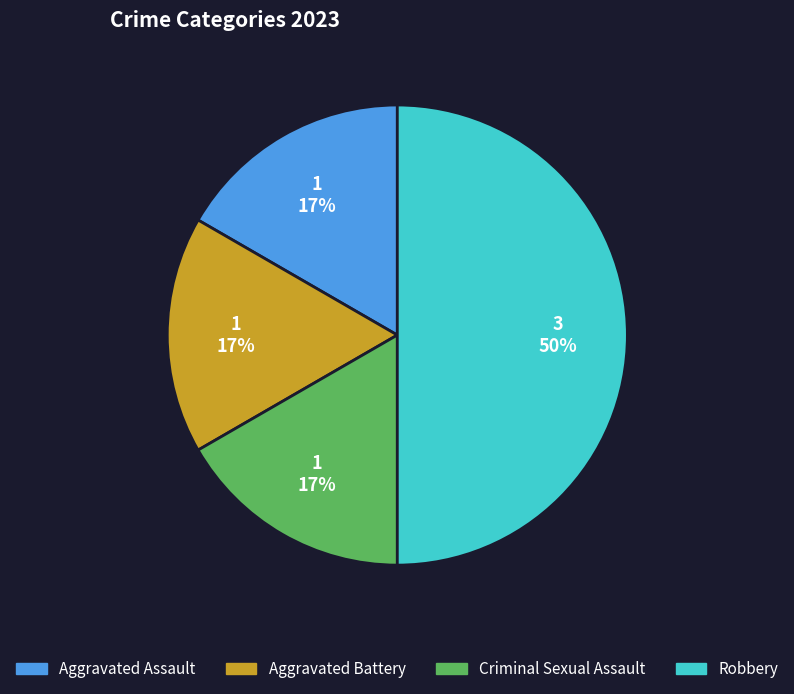

Is the sum of Aggravated Battery and Criminal Sexual Assault greater than half?

No